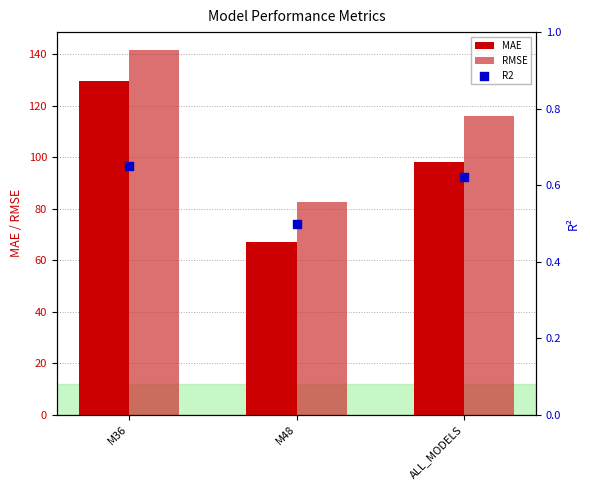

Which series contains the highest Y value?

RMSE